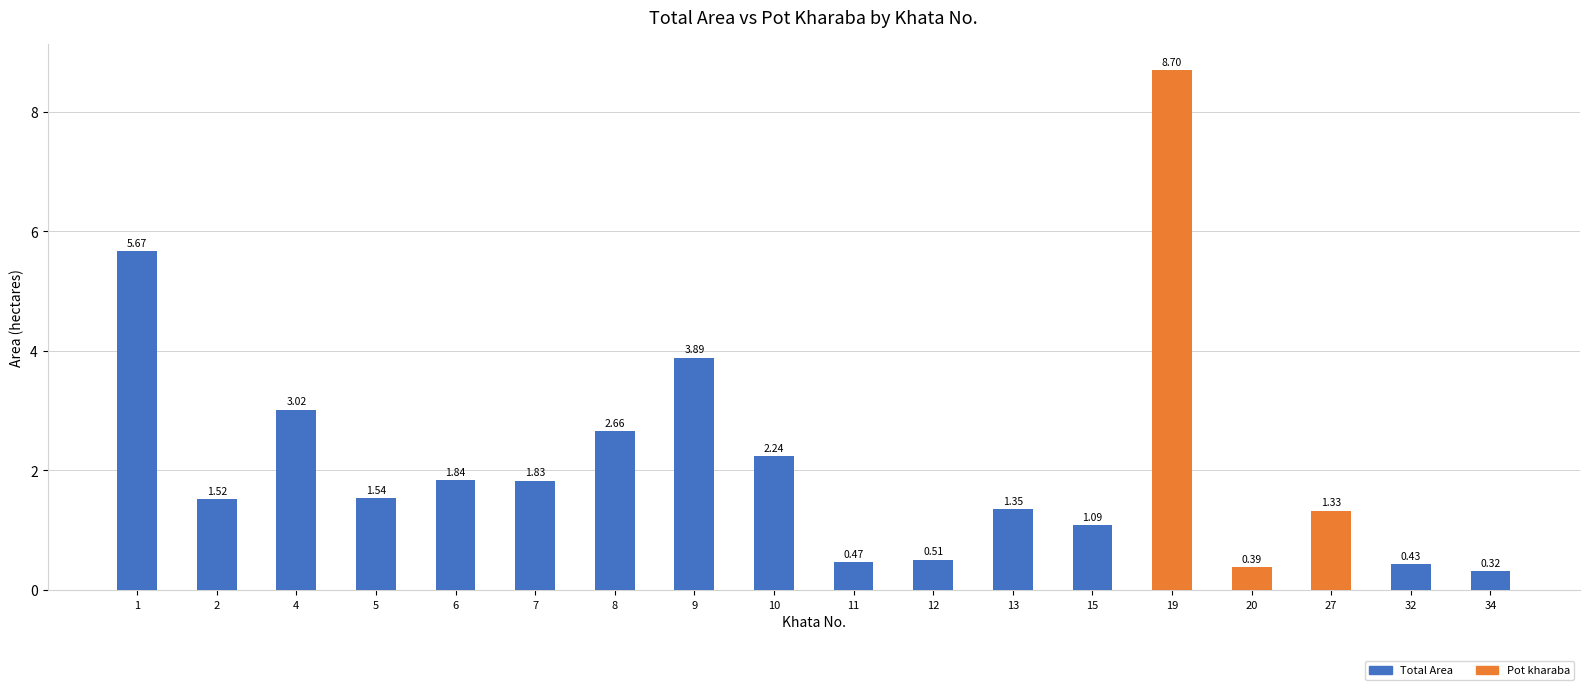

Are the bars grouped side by side (vs. stacked)?

No